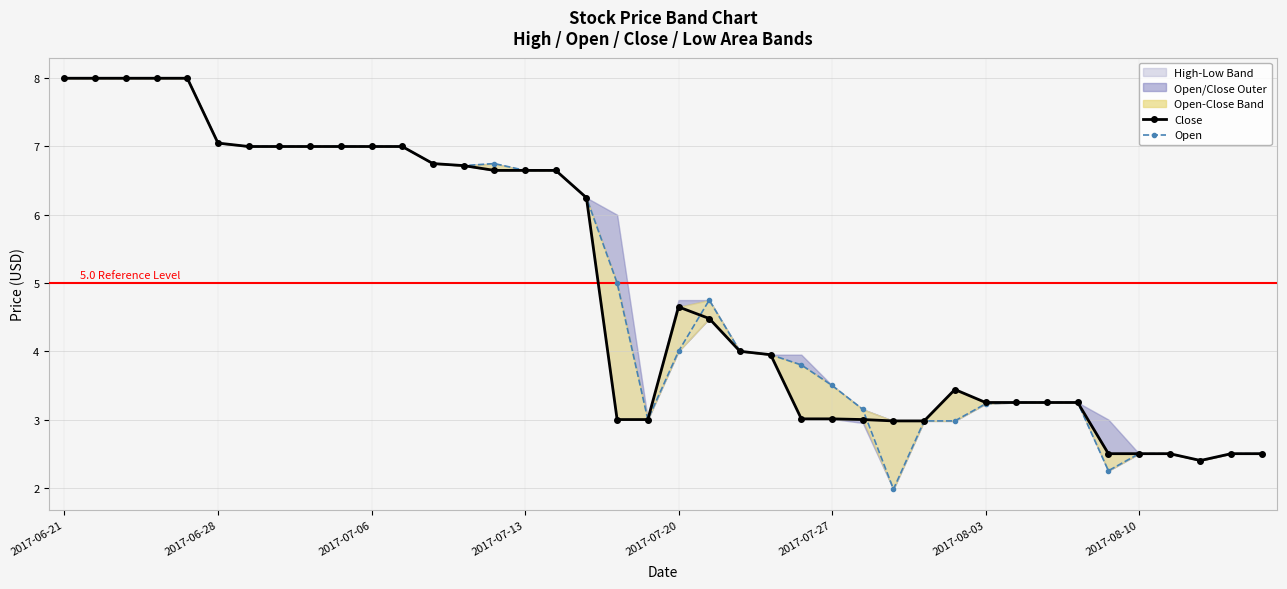

What is the sum of all Open values?

199.5